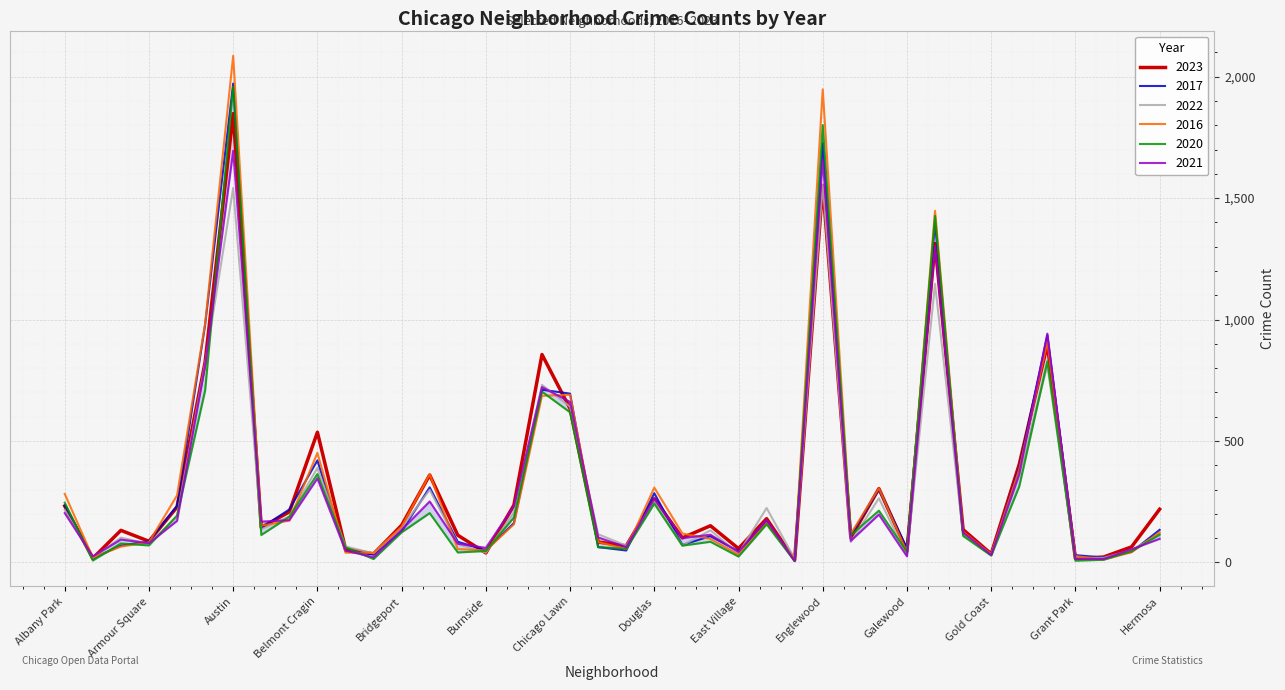

What is the average value of the 2023 series?

319